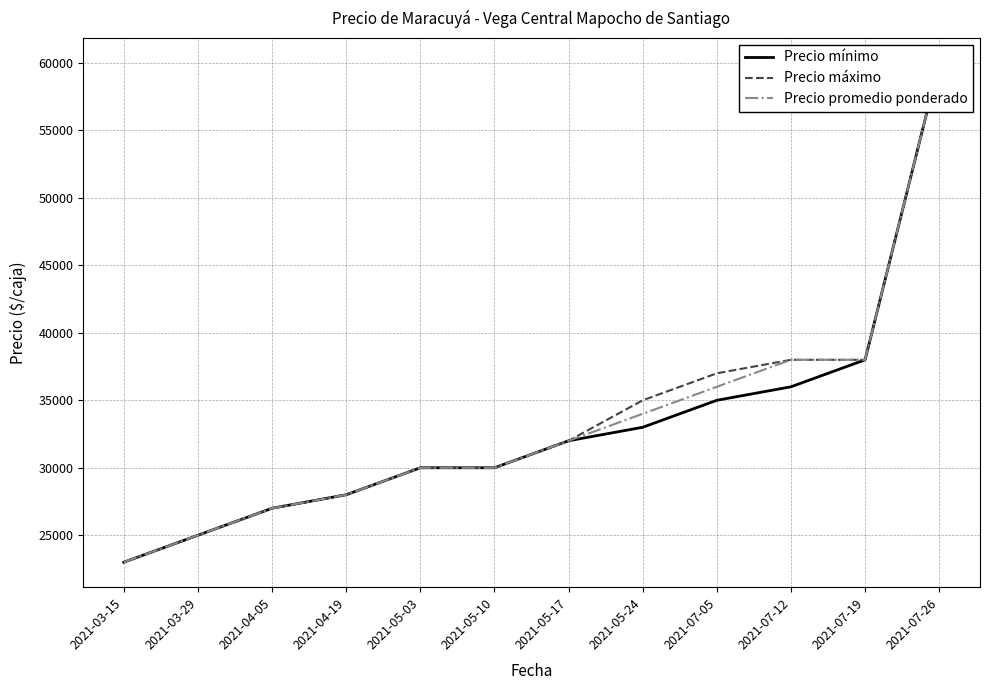

What is the average value of the Precio máximo series?

33583